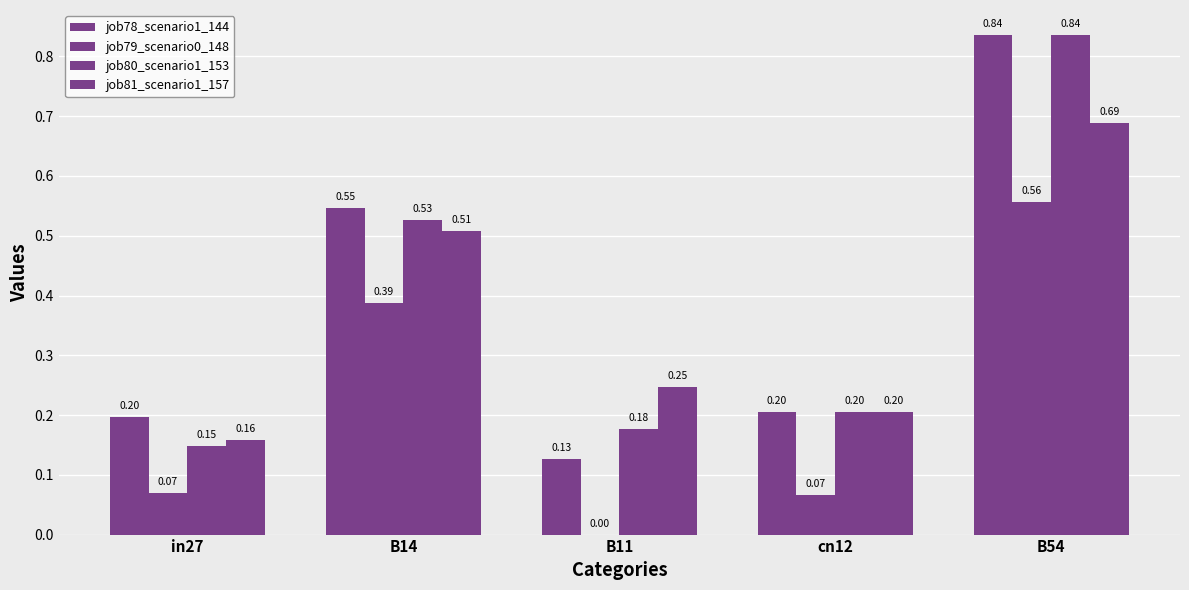

What is the approximate value of job79_scenario0_148 at B54?

0.6